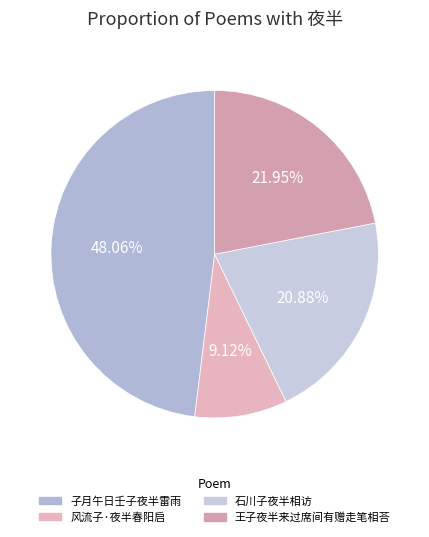

What percentage is the 石川子夜半相访 slice, to the nearest percent?

21%